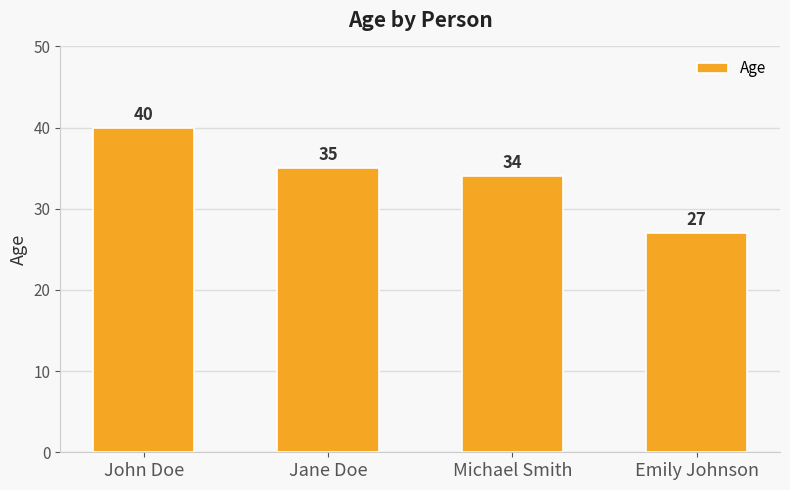

What is the label of the 4th bar from the right?

John Doe